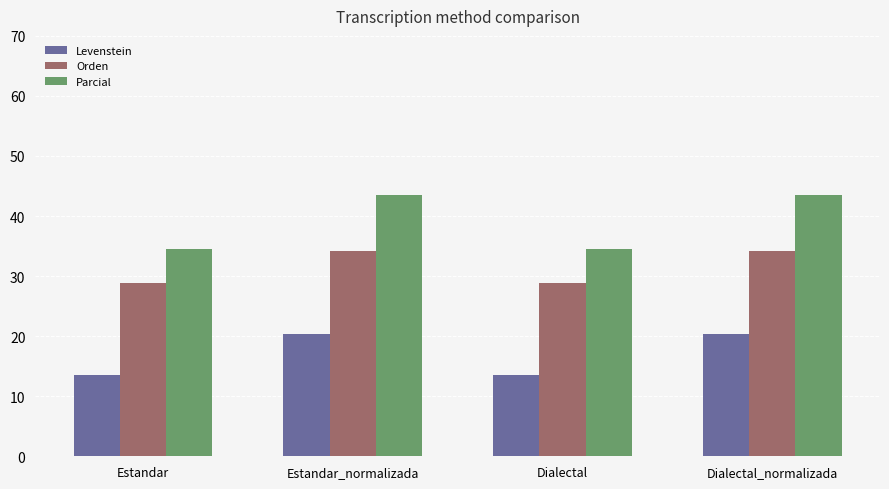

Is the value of Parcial at Estandar_normalizada greater than the value of Orden at Dialectal?

Yes